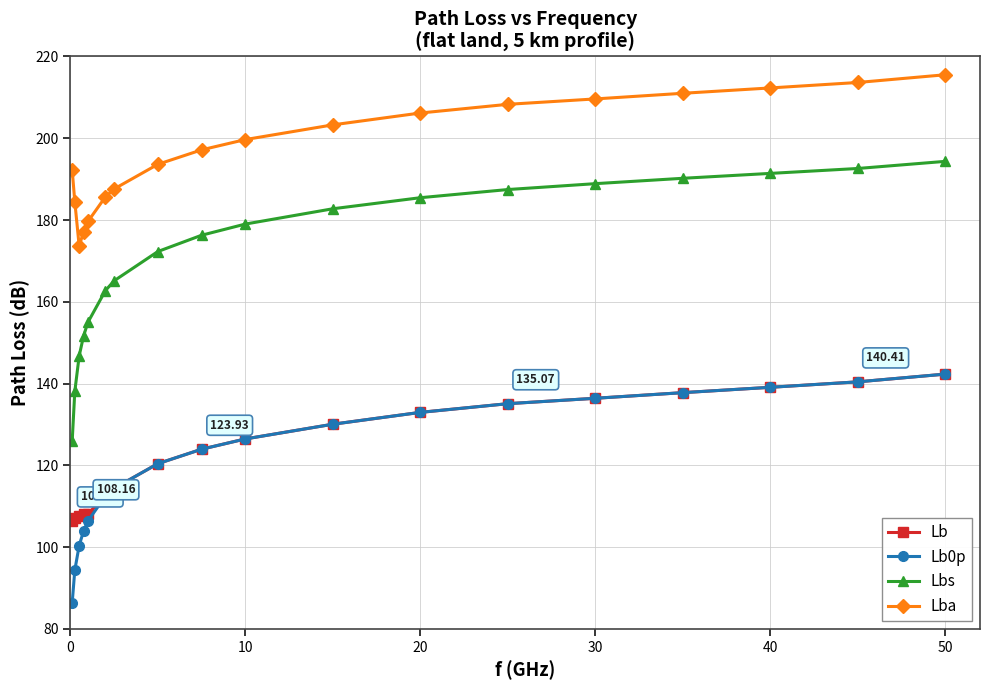

True or false: Lba and Lbs intersect in this chart.

False